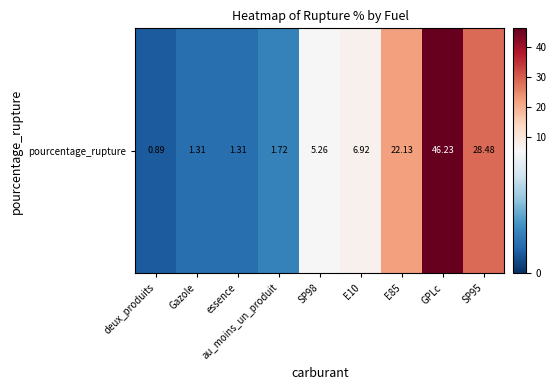

What is the minimum value shown in the chart?

0.9